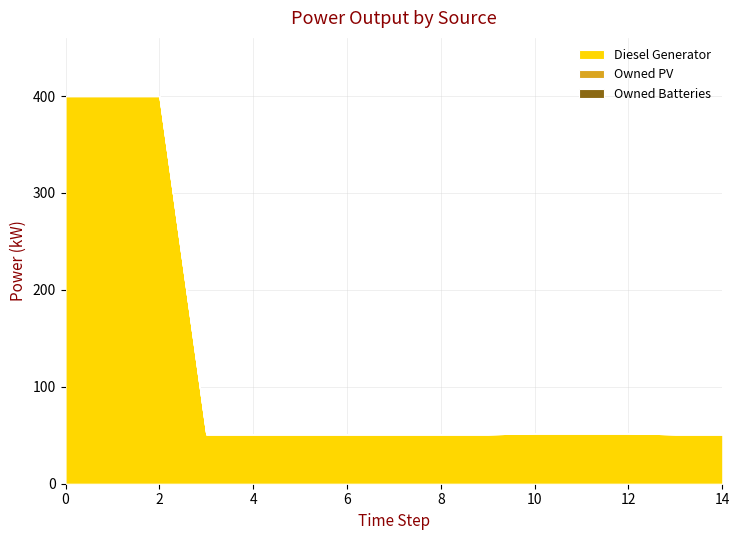

Reading right to left, what are all the values shown in this chart?

Diesel Generator: 51.0	51.0	52.0	52.0	52.0	51.0	51.0	51.0	51.0	51.0	51.0	51.0	400.0	400.0	400.0
Owned PV: 0.0	0.0	0.0	0.0	0.0	0.0	0.0	0.0	0.0	0.0	0.0	0.0	0.0	0.0	0.0
Owned Batteries: 0.0	0.0	0.0	0.0	0.0	0.0	0.0	0.0	0.0	0.0	0.0	0.0	0.0	0.0	0.0